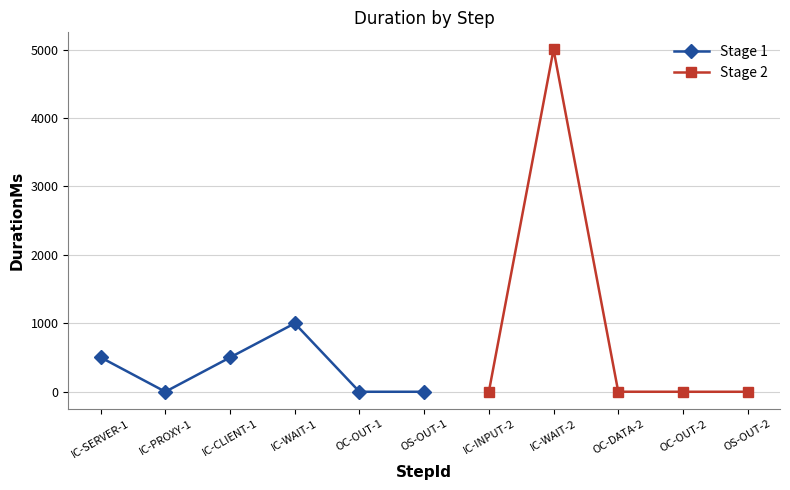

What is the greatest value displayed?

5001.0